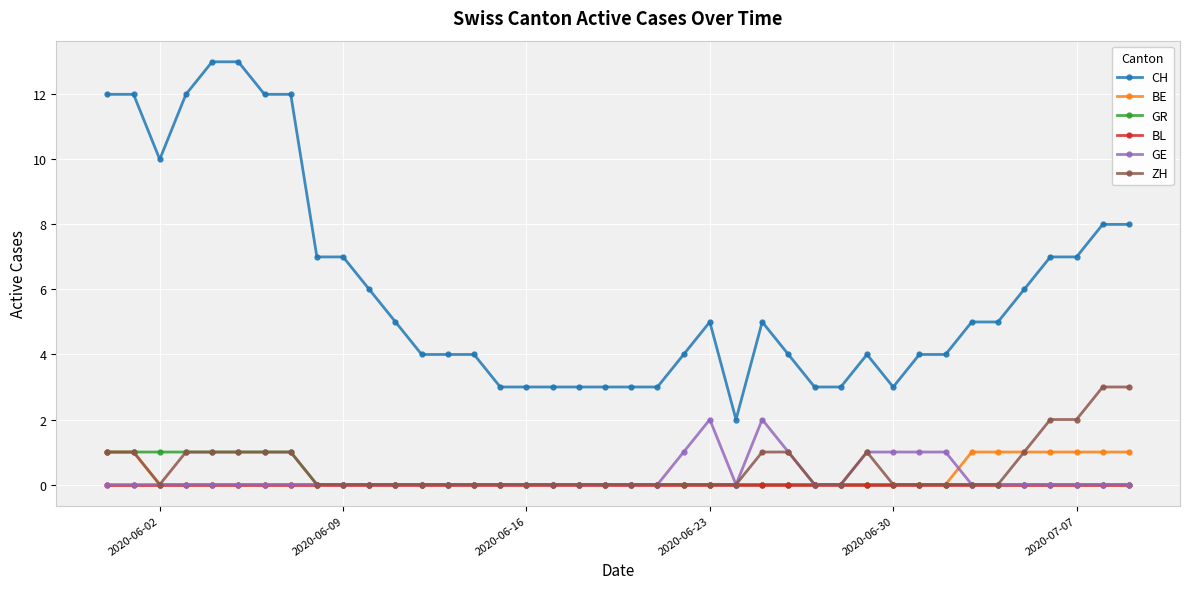

True or false: GR and CH cross at least once.

False